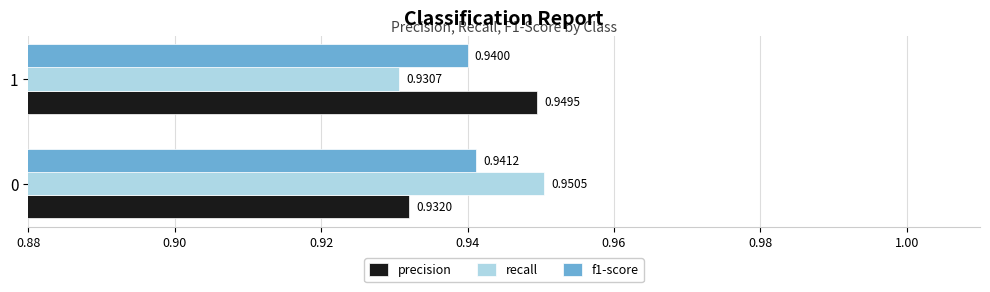

What is the sum of all f1-score values?

1.9